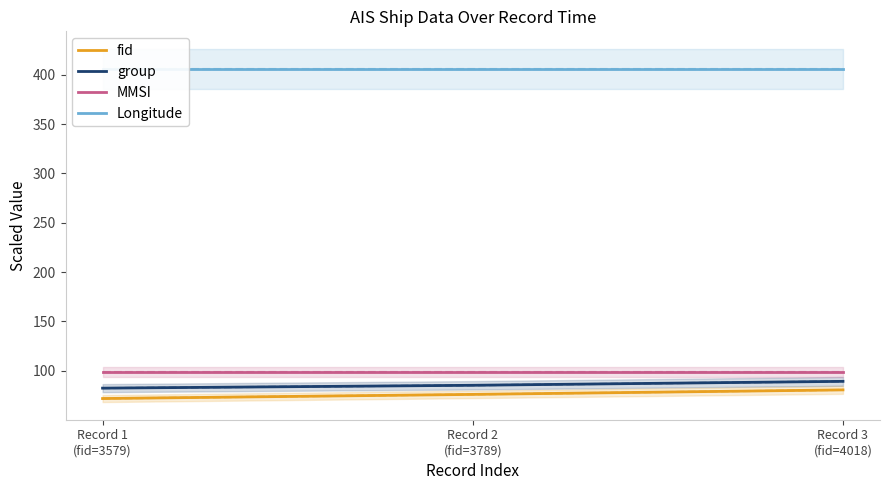

Reading left to right, what are all the values shown in this chart?

fid: 71.6	75.8	80.4
group: 82.1	85.0	89.0
MMSI: 98.4	98.4	98.4
Longitude: 406.1	406.1	406.1